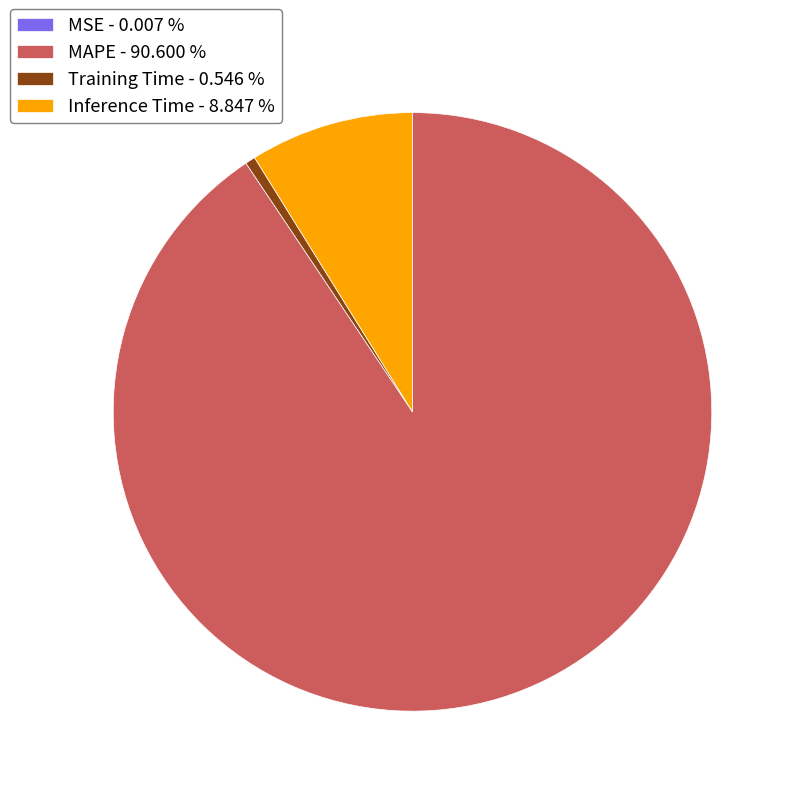

Which has a higher value, Inference Time - 8.847 % or Training Time - 0.546 %?

Inference Time - 8.847 %